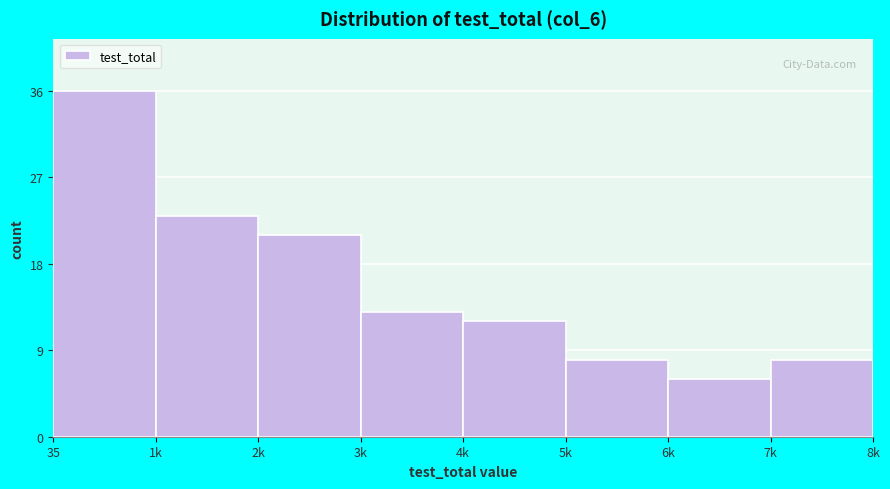

Reading left to right, transcribe all the data shown in this chart.

35=36	1k=23	2k=21	3k=13	4k=12	5k=8	6k=6	7k=8